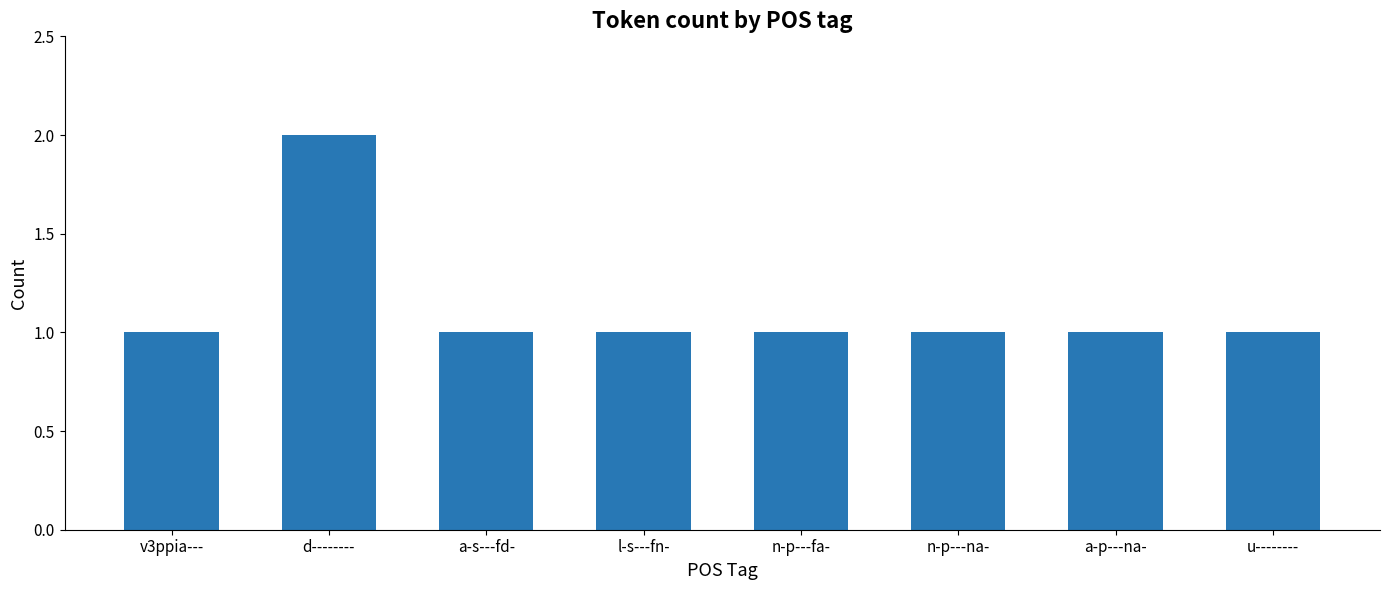

What is the greatest value displayed?

2